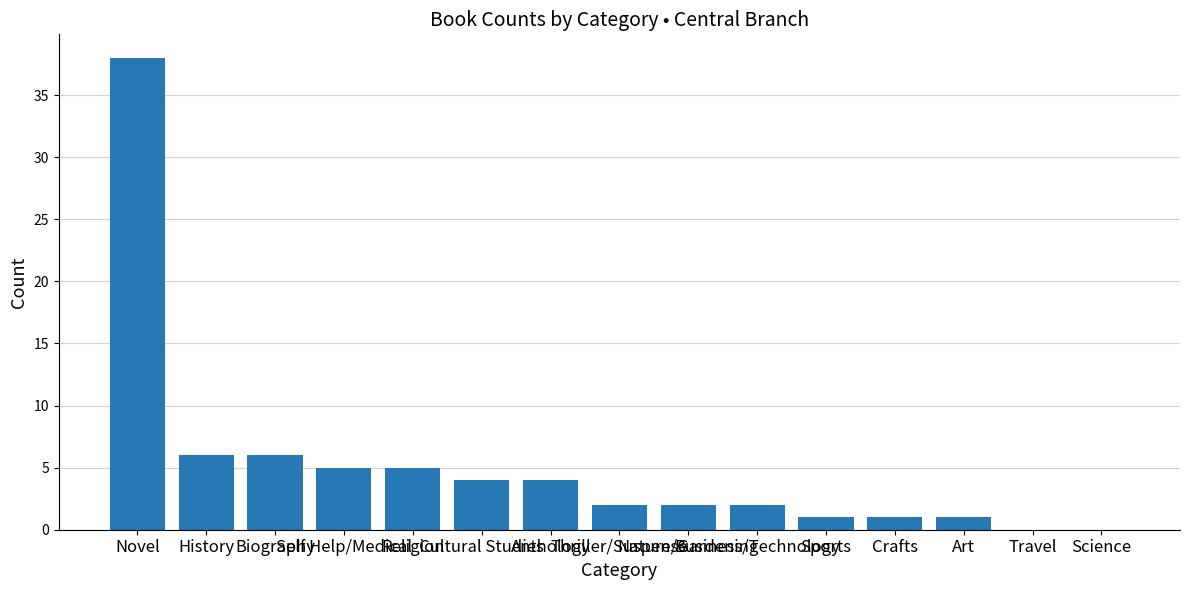

Where does the data first go above 2?

Novel